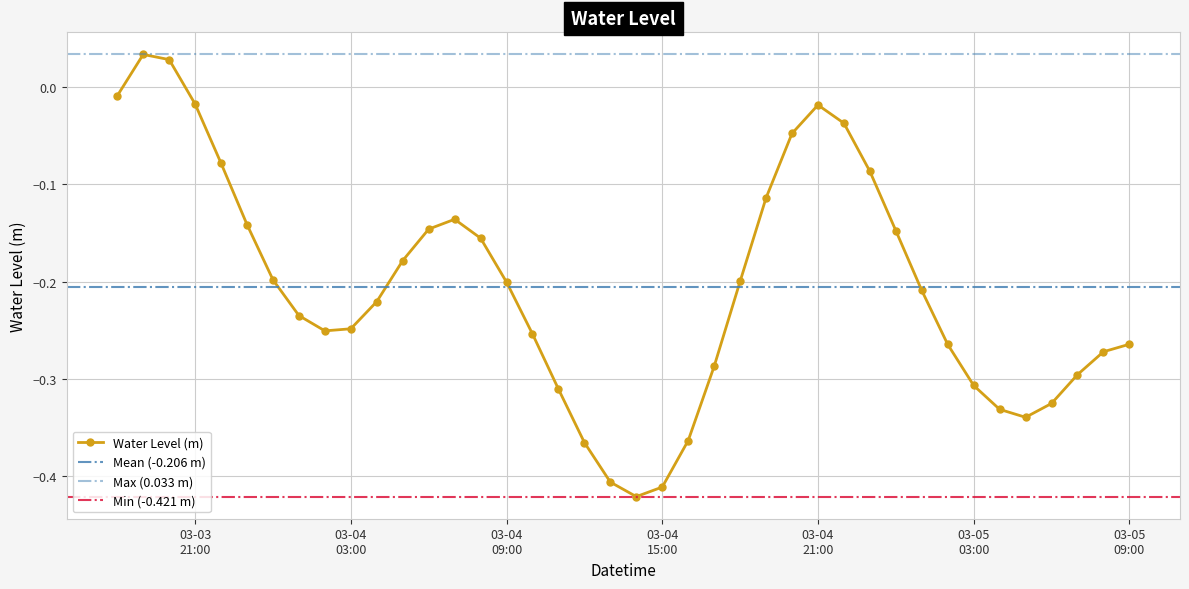

How many data points are less than 0?

38